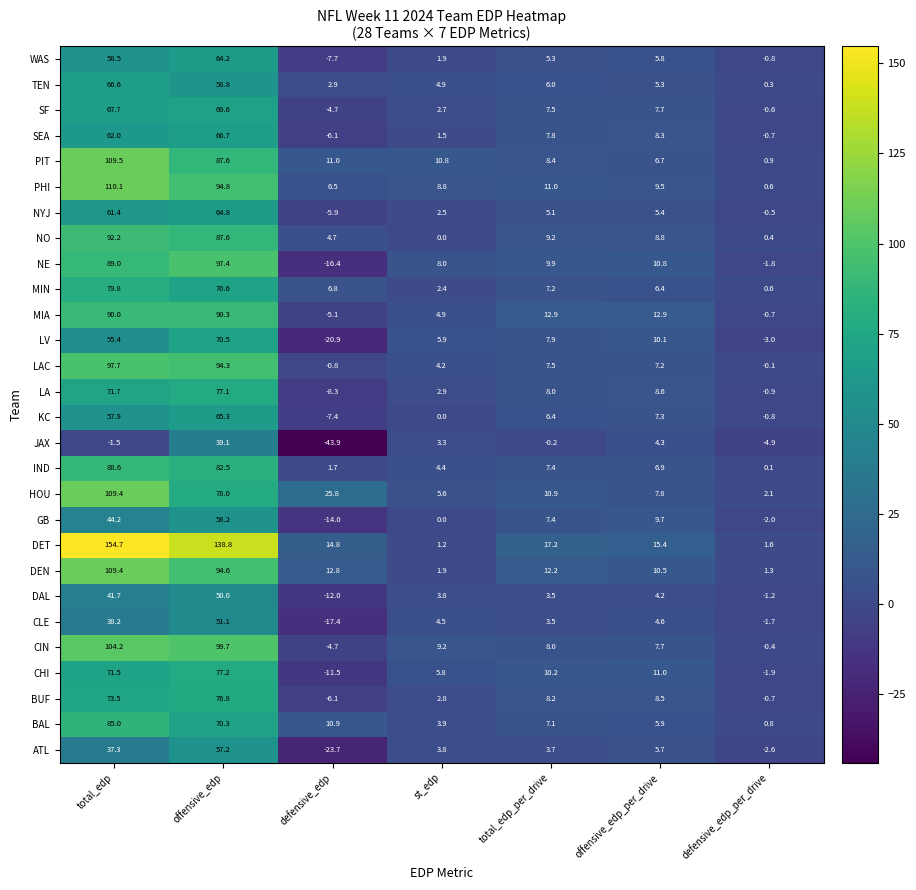

Rank the categories by CLE value from lowest to highest.

defensive_edp, defensive_edp_per_drive, total_edp_per_drive, st_edp, offensive_edp_per_drive, total_edp, offensive_edp